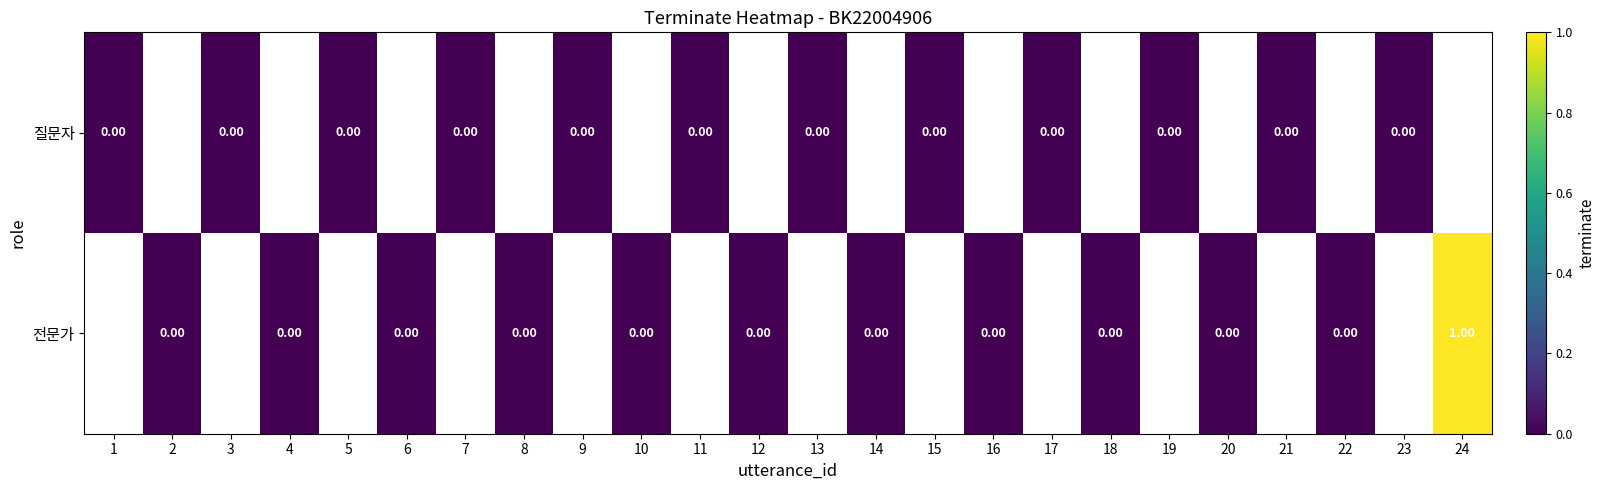

The value of 질문자 at 15 is 0.0. True or false?

True